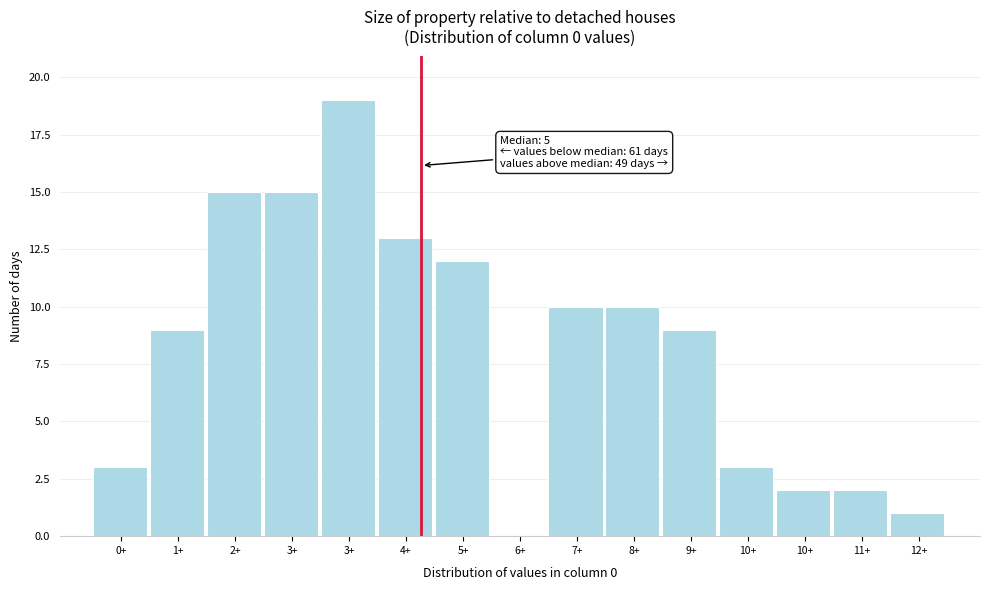

How many distinct data groups are displayed?

1